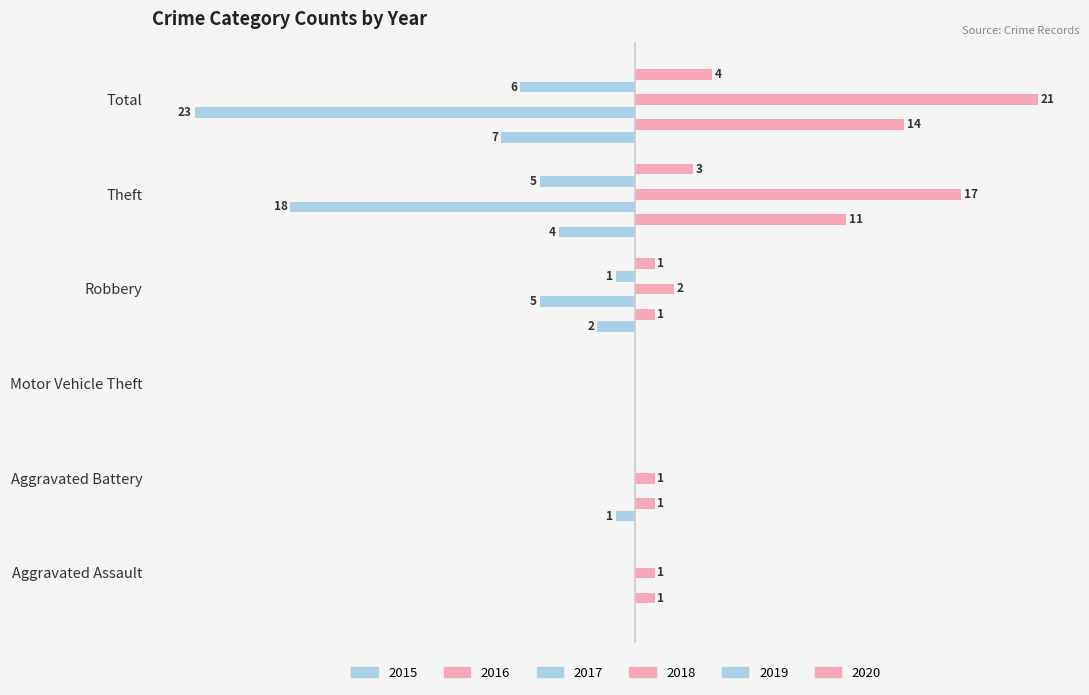

Is the value of 2020 at Motor Vehicle Theft greater than the value of 2015 at Aggravated Assault?

No